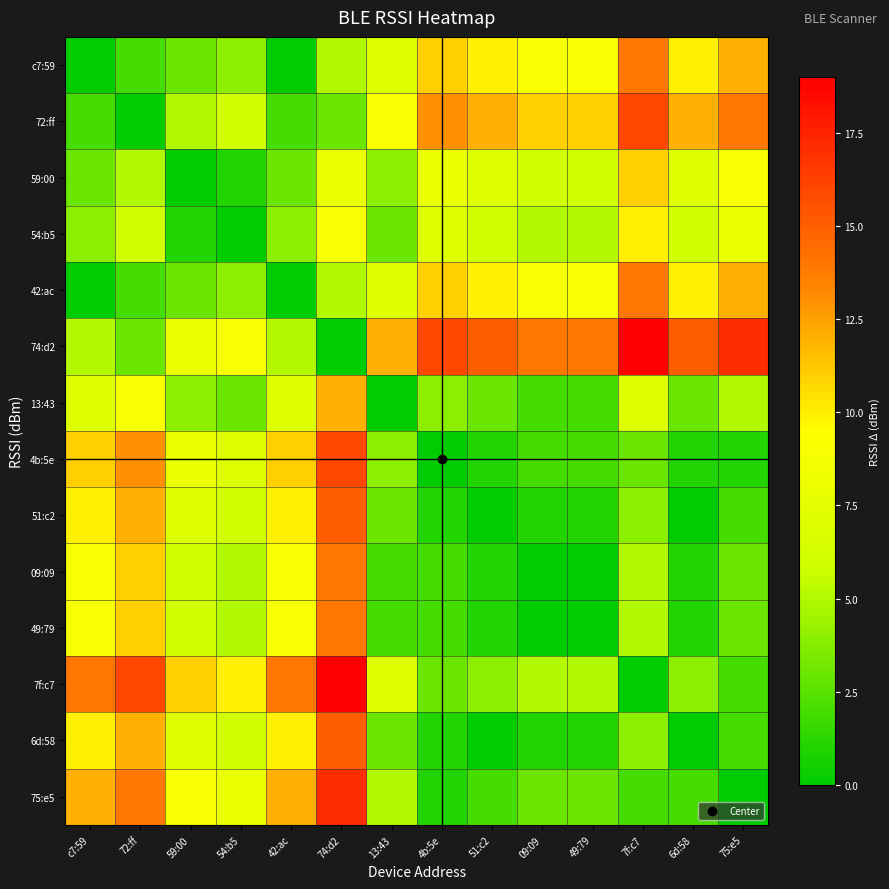

Reading right to left, list all the values displayed in this chart.

c7:59: 75:e5=12	6d:58=10	7f:c7=14	49:79=9	09:09=9	51:c2=10	4b:5e=11	13:43=7	74:d2=5	42:ac=0	54:b5=4	59:00=3	72:ff=2	c7:59=0
72:ff: 75:e5=14	6d:58=12	7f:c7=16	49:79=11	09:09=11	51:c2=12	4b:5e=13	13:43=9	74:d2=3	42:ac=2	54:b5=6	59:00=5	72:ff=0	c7:59=2
59:00: 75:e5=9	6d:58=7	7f:c7=11	49:79=6	09:09=6	51:c2=7	4b:5e=8	13:43=4	74:d2=8	42:ac=3	54:b5=1	59:00=0	72:ff=5	c7:59=3
54:b5: 75:e5=8	6d:58=6	7f:c7=10	49:79=5	09:09=5	51:c2=6	4b:5e=7	13:43=3	74:d2=9	42:ac=4	54:b5=0	59:00=1	72:ff=6	c7:59=4
42:ac: 75:e5=12	6d:58=10	7f:c7=14	49:79=9	09:09=9	51:c2=10	4b:5e=11	13:43=7	74:d2=5	42:ac=0	54:b5=4	59:00=3	72:ff=2	c7:59=0
74:d2: 75:e5=17	6d:58=15	7f:c7=19	49:79=14	09:09=14	51:c2=15	4b:5e=16	13:43=12	74:d2=0	42:ac=5	54:b5=9	59:00=8	72:ff=3	c7:59=5
13:43: 75:e5=5	6d:58=3	7f:c7=7	49:79=2	09:09=2	51:c2=3	4b:5e=4	13:43=0	74:d2=12	42:ac=7	54:b5=3	59:00=4	72:ff=9	c7:59=7
4b:5e: 75:e5=1	6d:58=1	7f:c7=3	49:79=2	09:09=2	51:c2=1	4b:5e=0	13:43=4	74:d2=16	42:ac=11	54:b5=7	59:00=8	72:ff=13	c7:59=11
51:c2: 75:e5=2	6d:58=0	7f:c7=4	49:79=1	09:09=1	51:c2=0	4b:5e=1	13:43=3	74:d2=15	42:ac=10	54:b5=6	59:00=7	72:ff=12	c7:59=10
09:09: 75:e5=3	6d:58=1	7f:c7=5	49:79=0	09:09=0	51:c2=1	4b:5e=2	13:43=2	74:d2=14	42:ac=9	54:b5=5	59:00=6	72:ff=11	c7:59=9
49:79: 75:e5=3	6d:58=1	7f:c7=5	49:79=0	09:09=0	51:c2=1	4b:5e=2	13:43=2	74:d2=14	42:ac=9	54:b5=5	59:00=6	72:ff=11	c7:59=9
7f:c7: 75:e5=2	6d:58=4	7f:c7=0	49:79=5	09:09=5	51:c2=4	4b:5e=3	13:43=7	74:d2=19	42:ac=14	54:b5=10	59:00=11	72:ff=16	c7:59=14
6d:58: 75:e5=2	6d:58=0	7f:c7=4	49:79=1	09:09=1	51:c2=0	4b:5e=1	13:43=3	74:d2=15	42:ac=10	54:b5=6	59:00=7	72:ff=12	c7:59=10
75:e5: 75:e5=0	6d:58=2	7f:c7=2	49:79=3	09:09=3	51:c2=2	4b:5e=1	13:43=5	74:d2=17	42:ac=12	54:b5=8	59:00=9	72:ff=14	c7:59=12